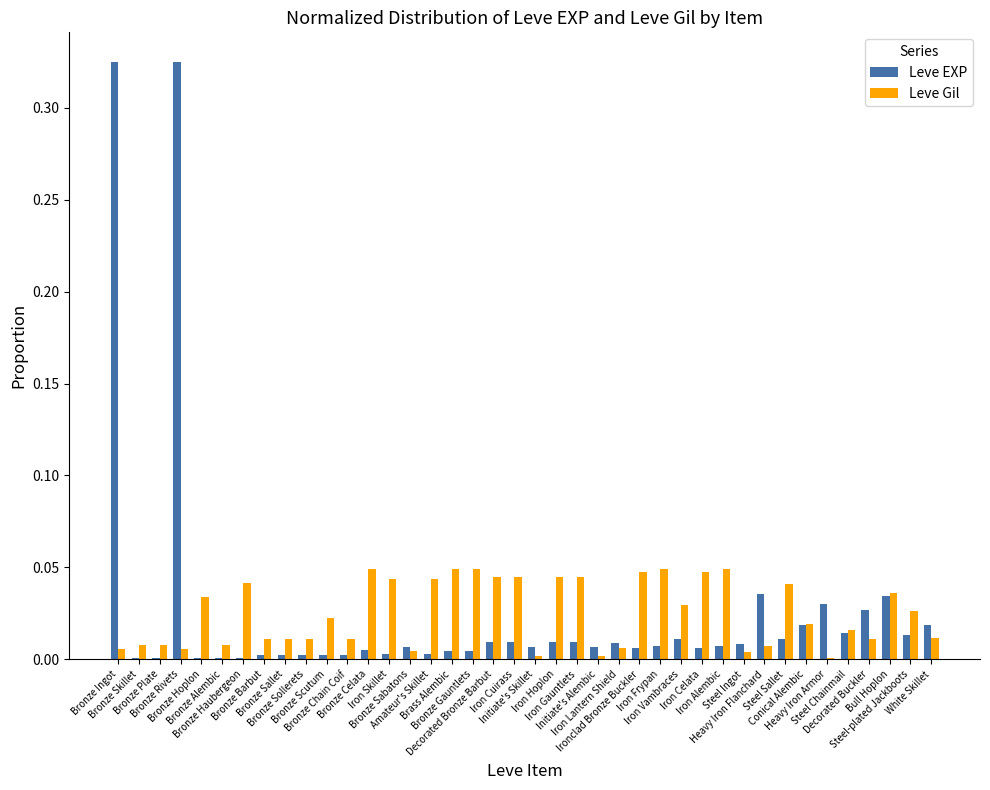

The Leve EXP series shows 0.0 at Iron Gauntlets. True or false?

True